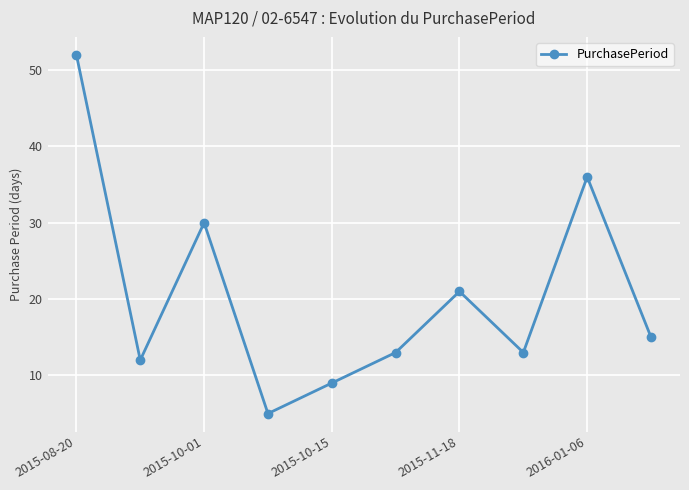

True or false: there are more than 2 points higher than both neighbors.

True